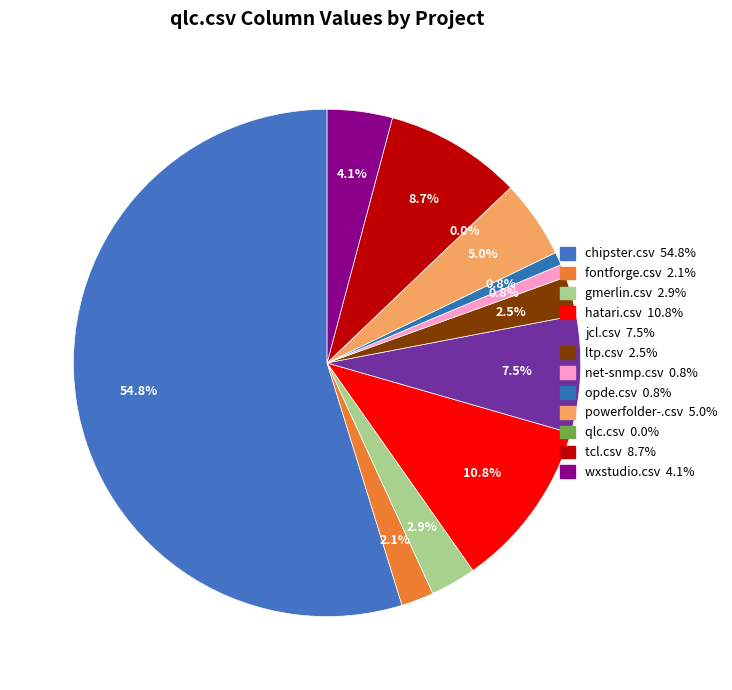

Which slice is the largest?

chipster.csv